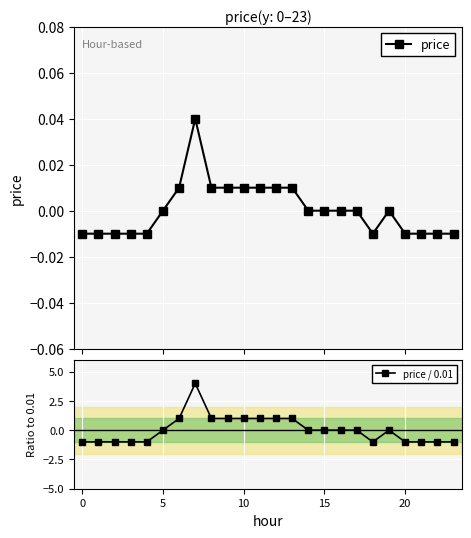

In price / 0.01, how many points are lower than both neighbors (excluding endpoints)?

1